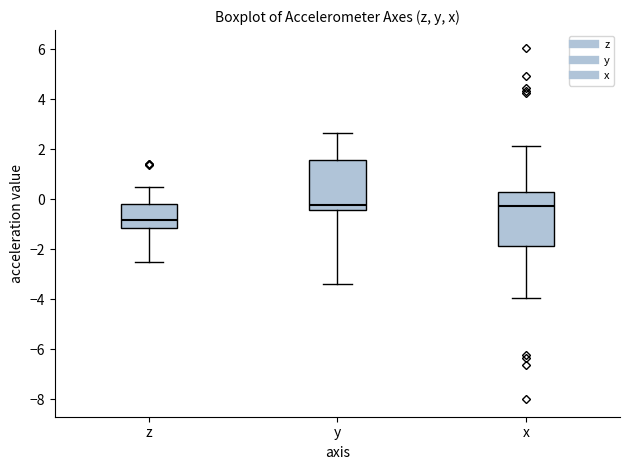

Where does the lower whisker of the box for y end on the y-axis? The values are not printed on the chart, so give them approximately, as read against the axis.

-3.4